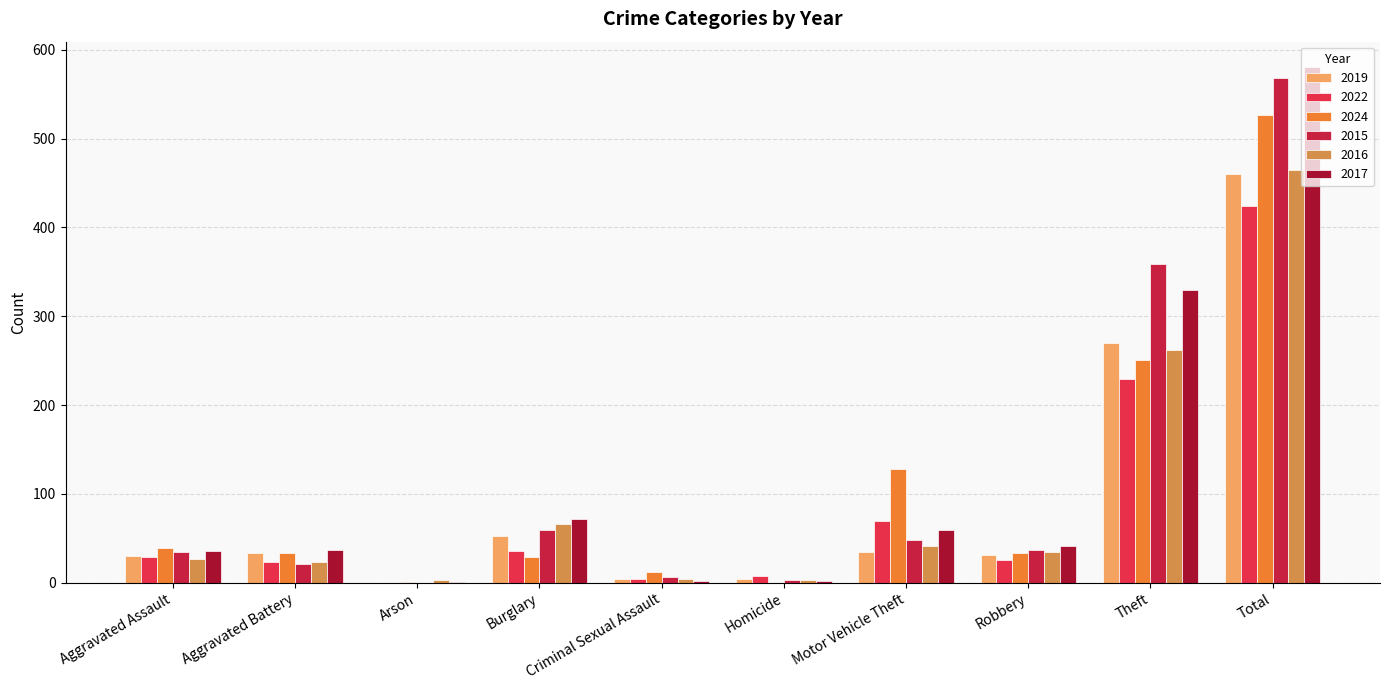

Between Motor Vehicle Theft and Aggravated Assault, which is larger?

Motor Vehicle Theft